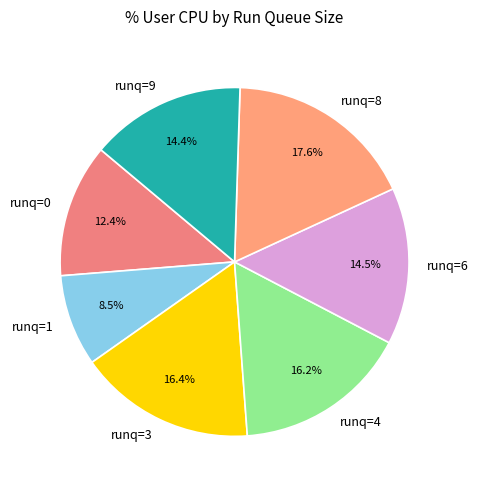

Which category has the smallest portion of the pie?

runq=1